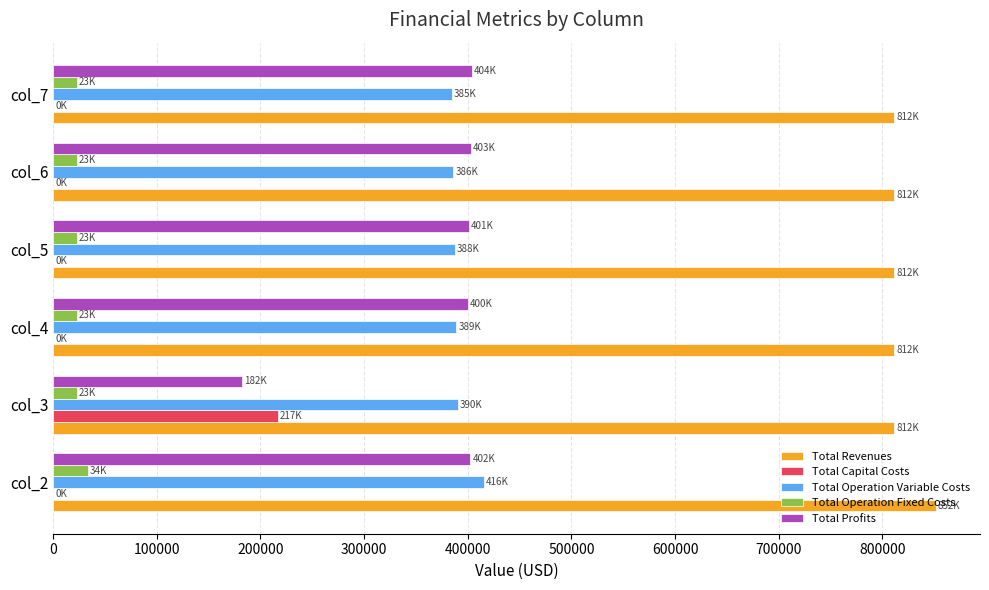

How many data points in Total Operation Variable Costs are above 388963?

3